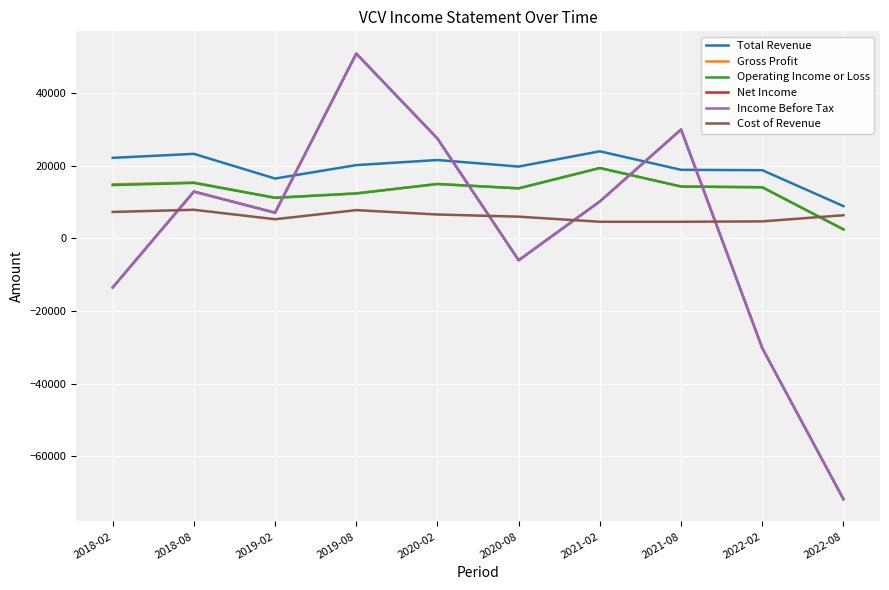

At 2020-02, list the series in order from smallest to largest.

Cost of Revenue, Gross Profit, Operating Income or Loss, Total Revenue, Net Income, Income Before Tax